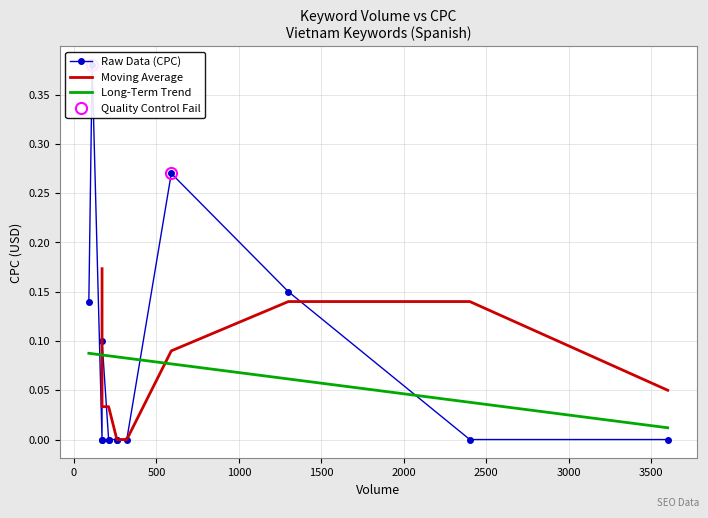

What value does the data have at es seguro viajar a vietnam?

0.4